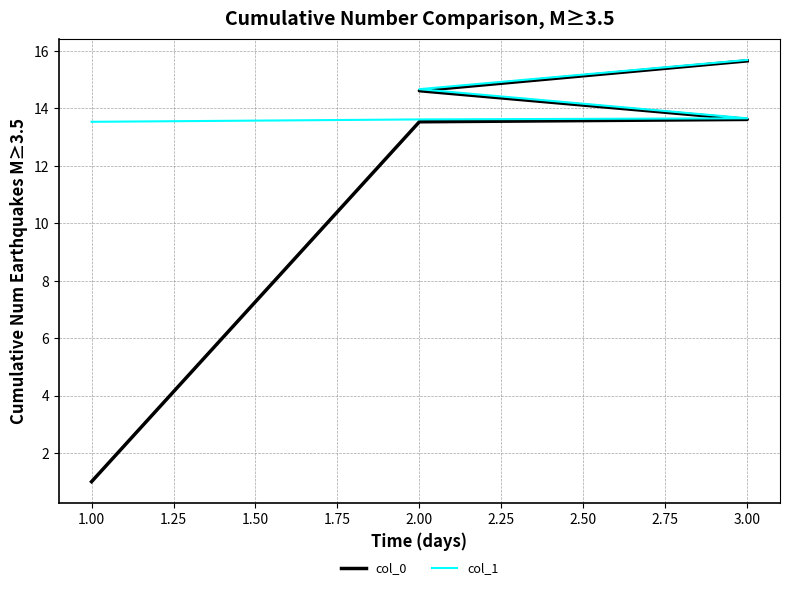

Does the chart have visible grid lines?

Yes